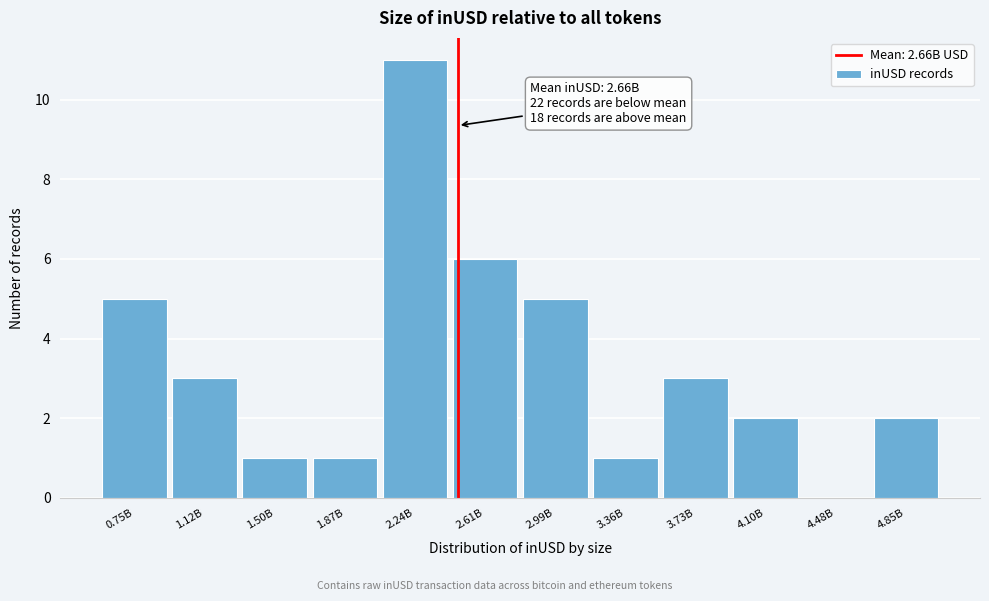

Reading left to right, extract all data points from this chart.

0.75B=5	1.12B=3	1.50B=1	1.87B=1	2.24B=11	2.61B=6	2.99B=5	3.36B=1	3.73B=3	4.10B=2	4.48B=0	4.85B=2